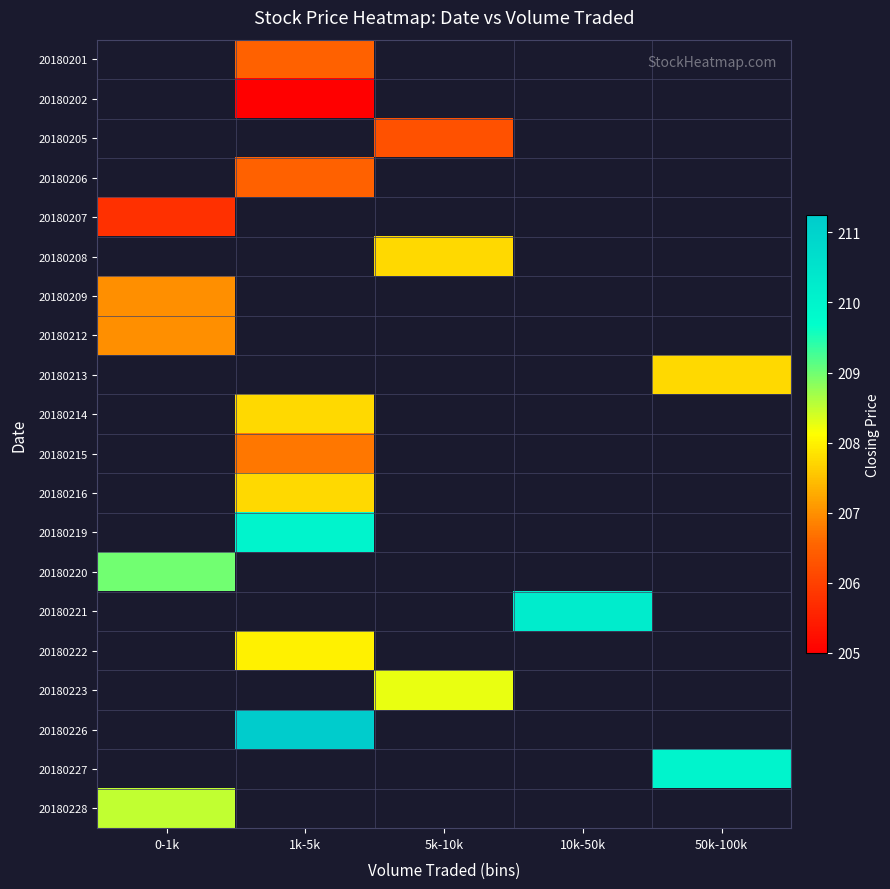

Is the value of 20180201 at 5k-10k greater than the value of 20180202 at 5k-10k?

No